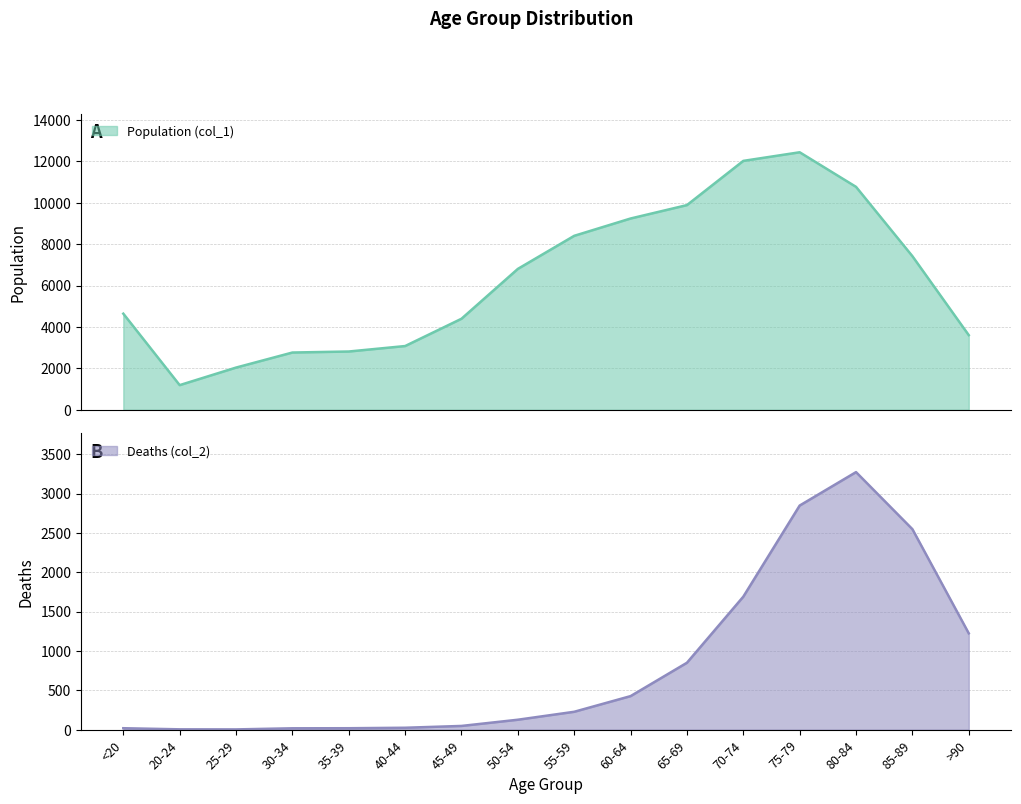

What is the spread (max minus min) of values at 30-34?

2748